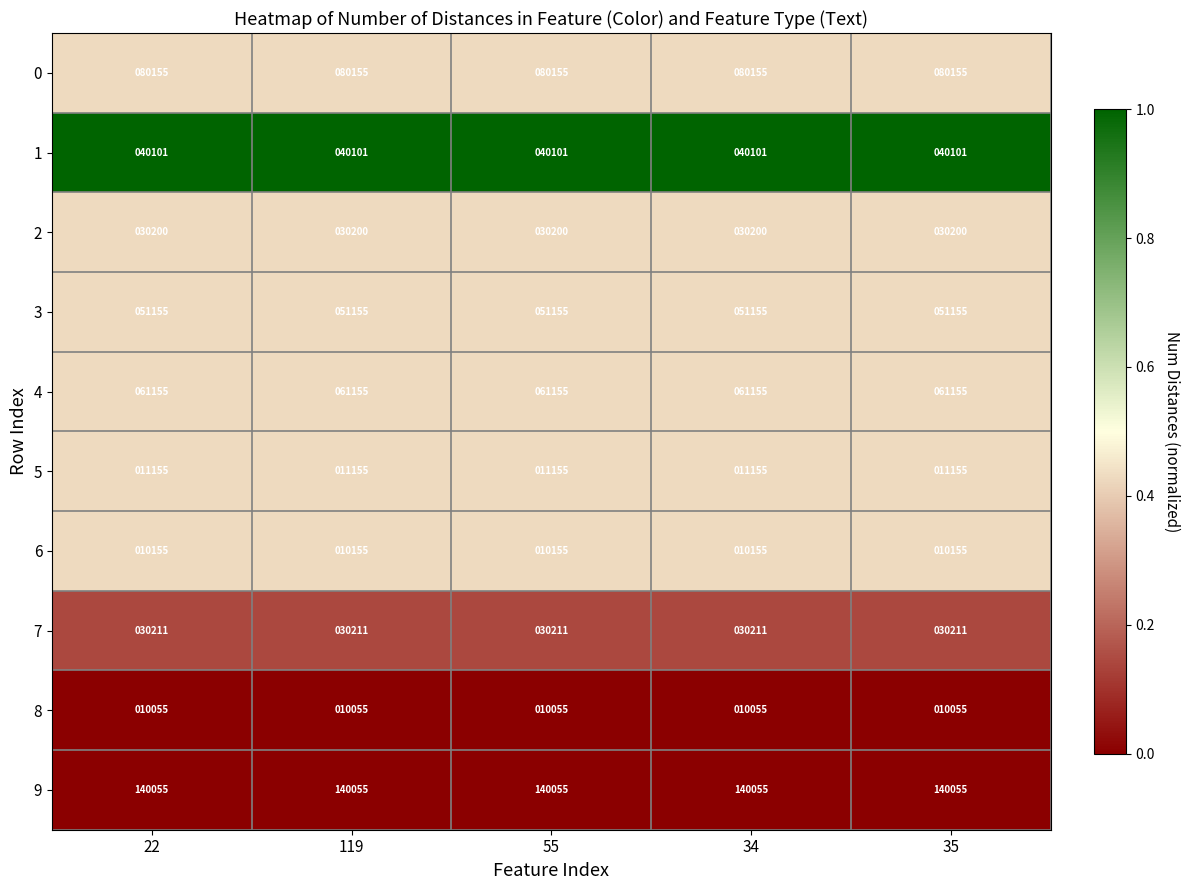

What is the maximum value shown in the chart?

140055